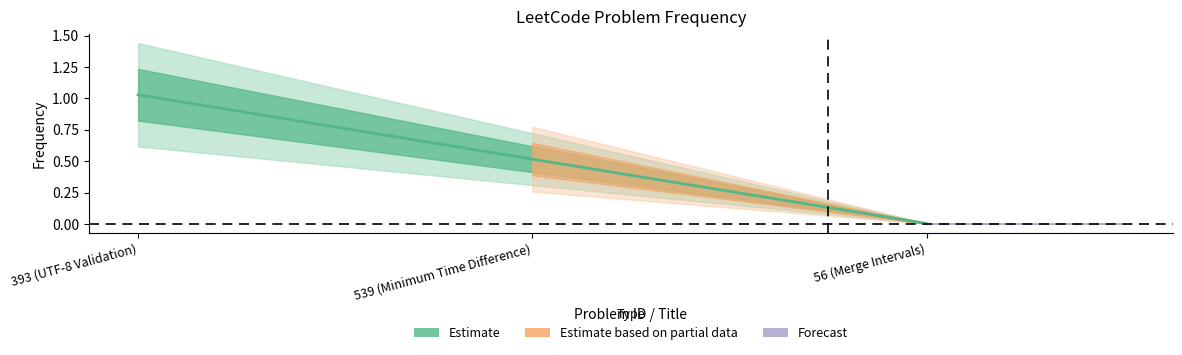

Reading right to left, extract all data points from this chart.

56 (Merge Intervals)=0.0	539 (Minimum Time Difference)=0.5	393 (UTF-8 Validation)=1.0